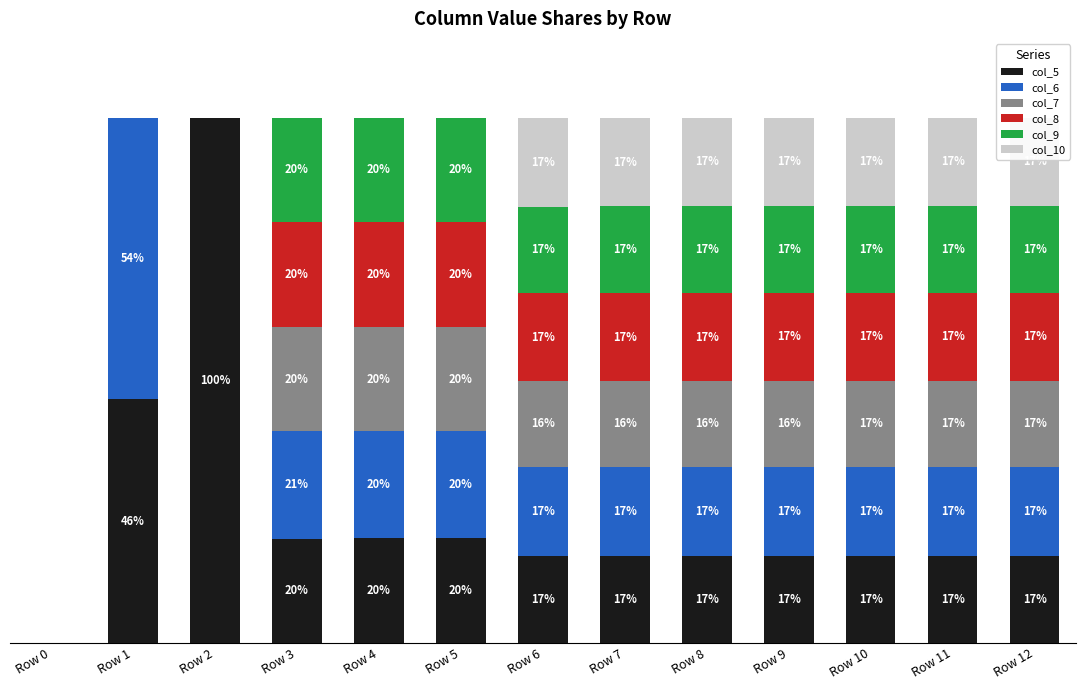

Which category has the highest value in the col_5 series?

Row 2